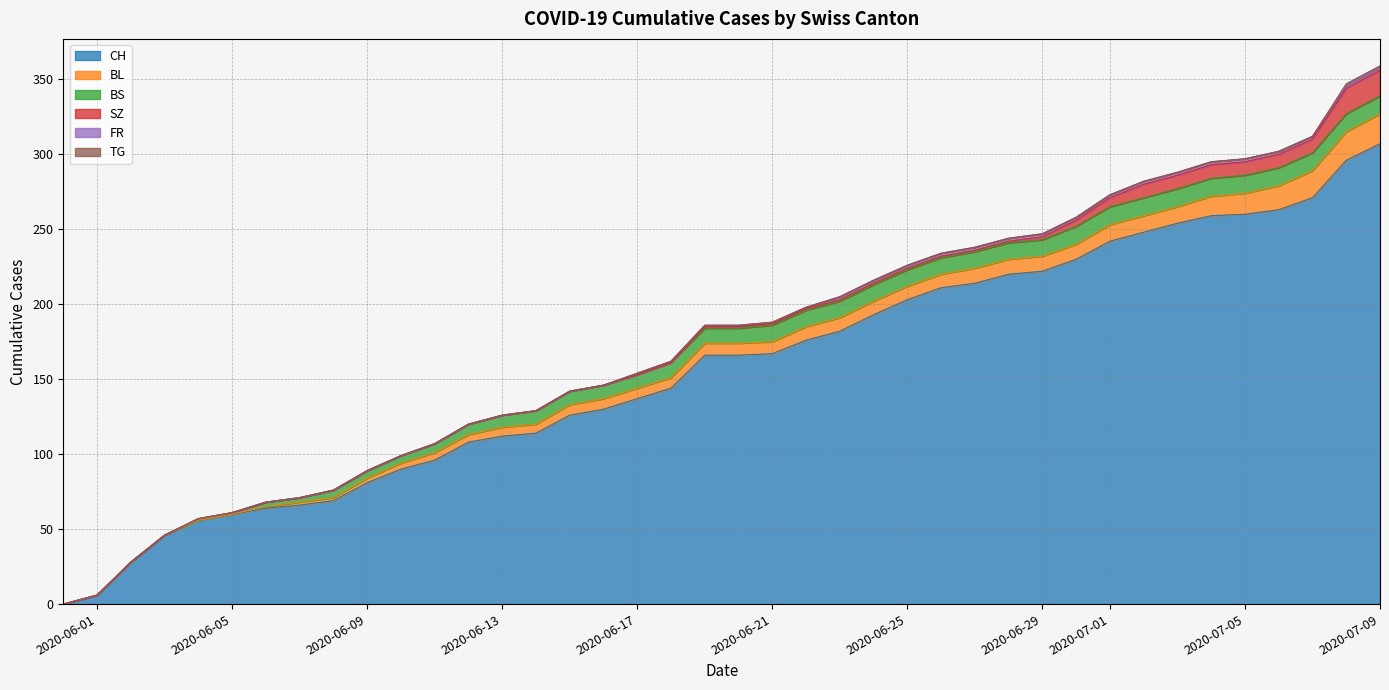

What is the maximum value for CH?

307